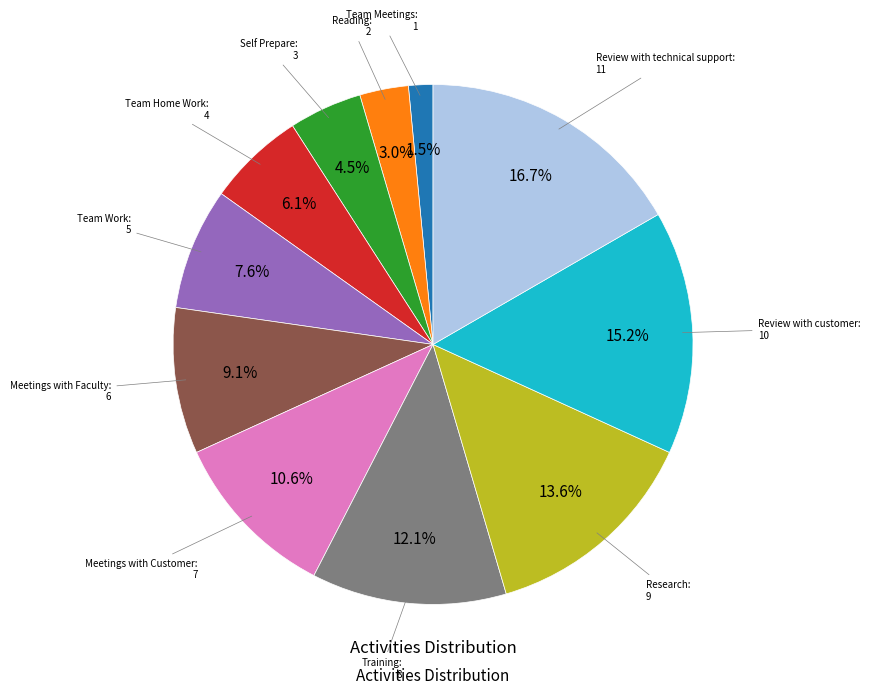

What is the ratio of the value at Team Home Work to the value at Team Work?

0.8